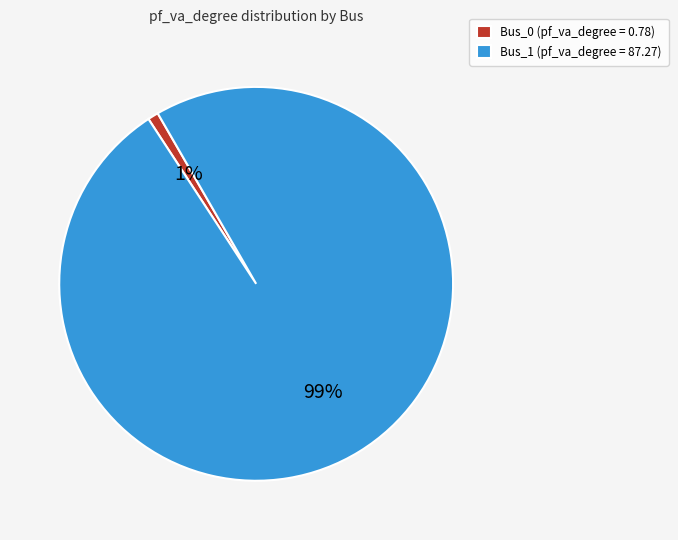

To the nearest percent, what is the difference between the largest and smallest slice percentages?

98%